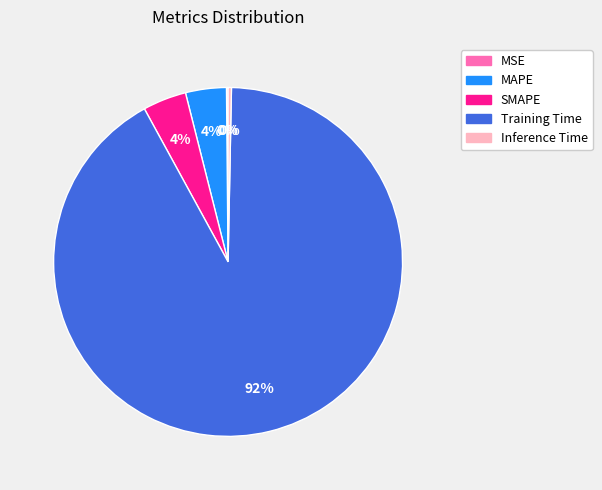

To the nearest percent, what is the average slice percentage?

20%